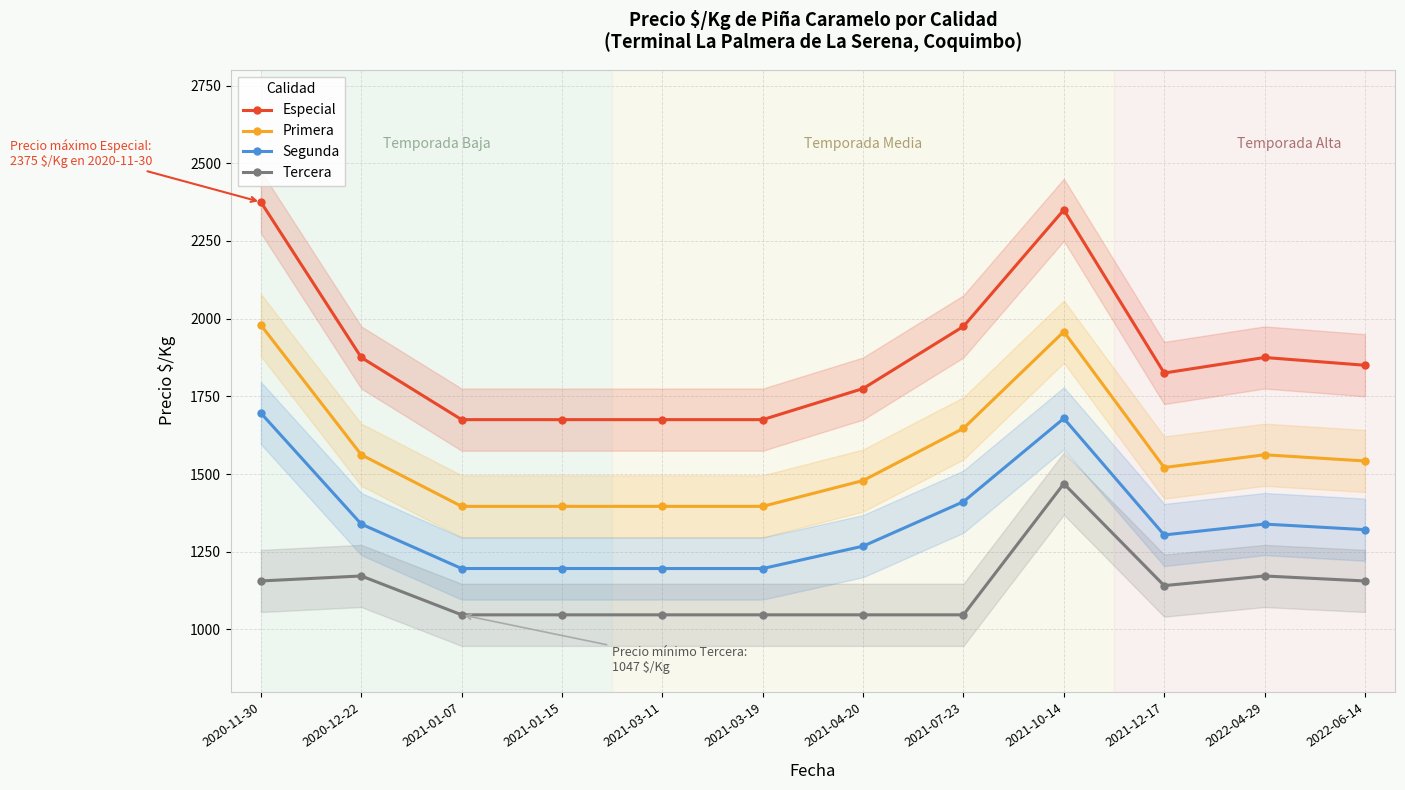

What are all the series names shown in the legend?

Especial, Primera, Segunda, Tercera